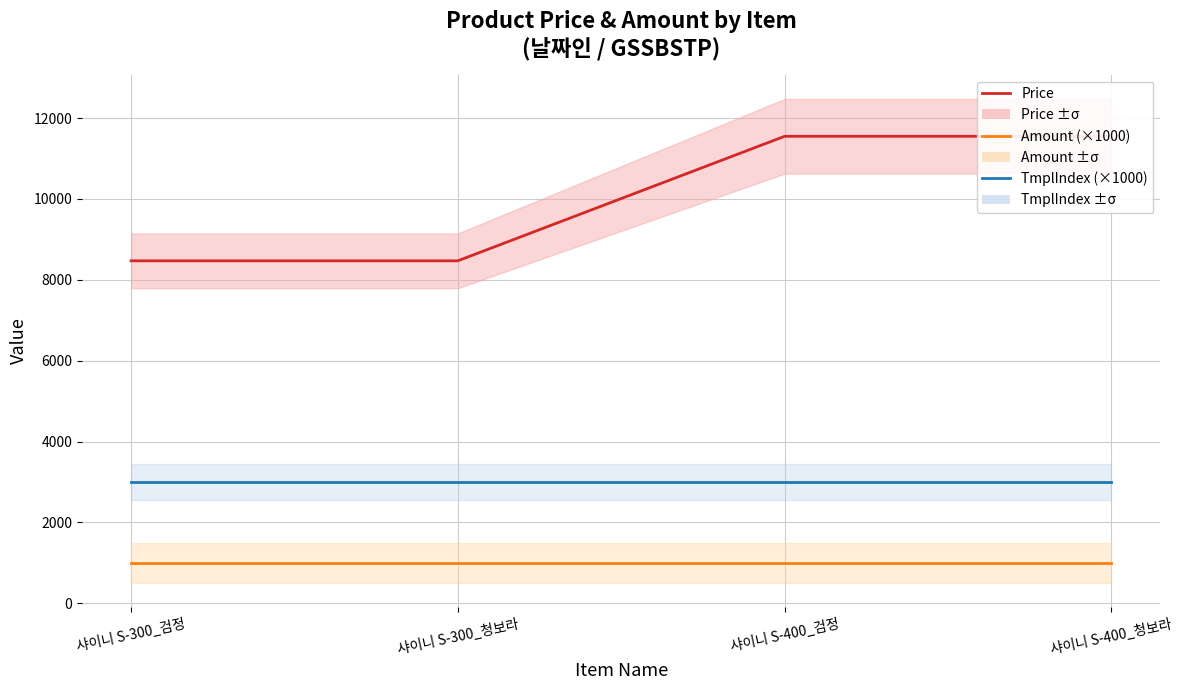

Reading left to right, what are all the values shown in this chart?

Price: 샤이니 S-300_검정=8470	샤이니 S-300_청보라=8470	샤이니 S-400_검정=11550	샤이니 S-400_청보라=11550
Amount (×1000): 샤이니 S-300_검정=1000	샤이니 S-300_청보라=1000	샤이니 S-400_검정=1000	샤이니 S-400_청보라=1000
TmplIndex (×1000): 샤이니 S-300_검정=3000	샤이니 S-300_청보라=3000	샤이니 S-400_검정=3000	샤이니 S-400_청보라=3000